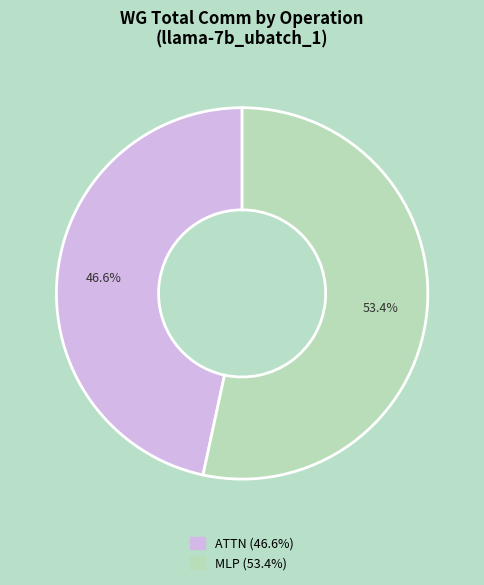

How many slices are in this pie chart?

2